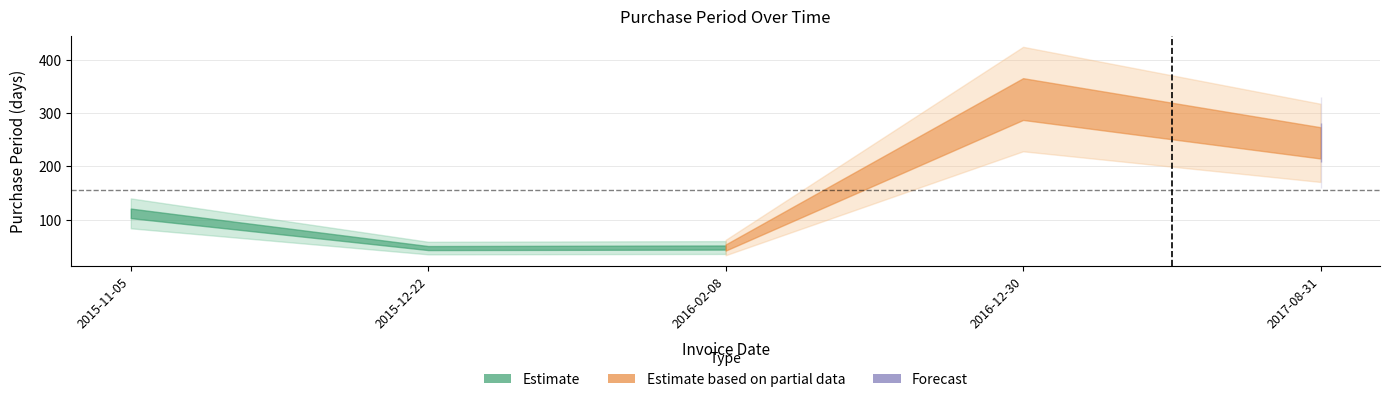

What is the difference between the second highest and second lowest values?

196